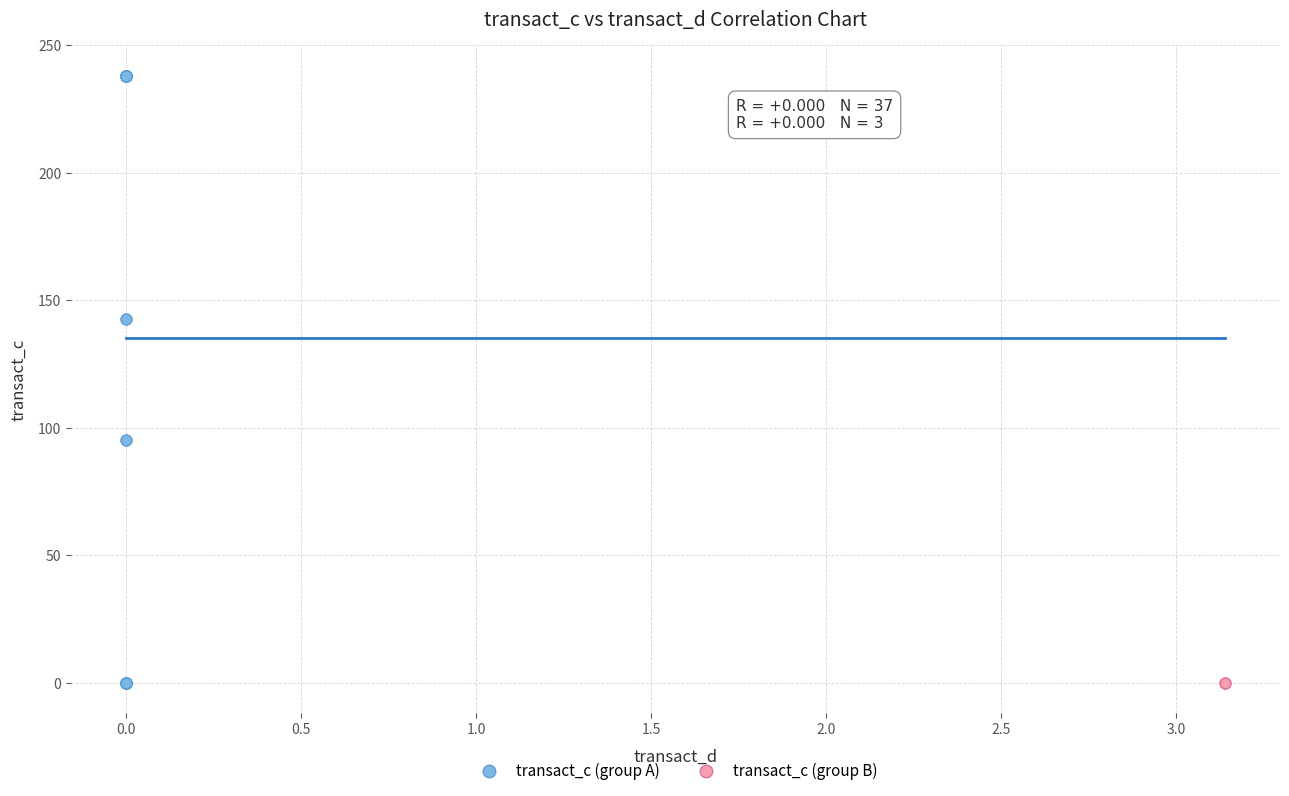

Which series reaches the maximum Y coordinate?

transact_c (group A)